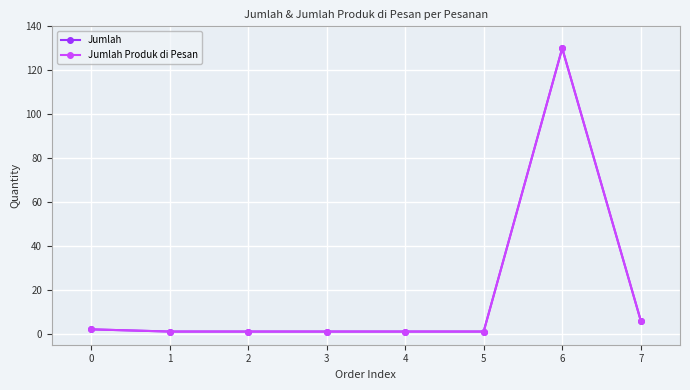

What is the difference between the Jumlah values at 0 and 2?

1